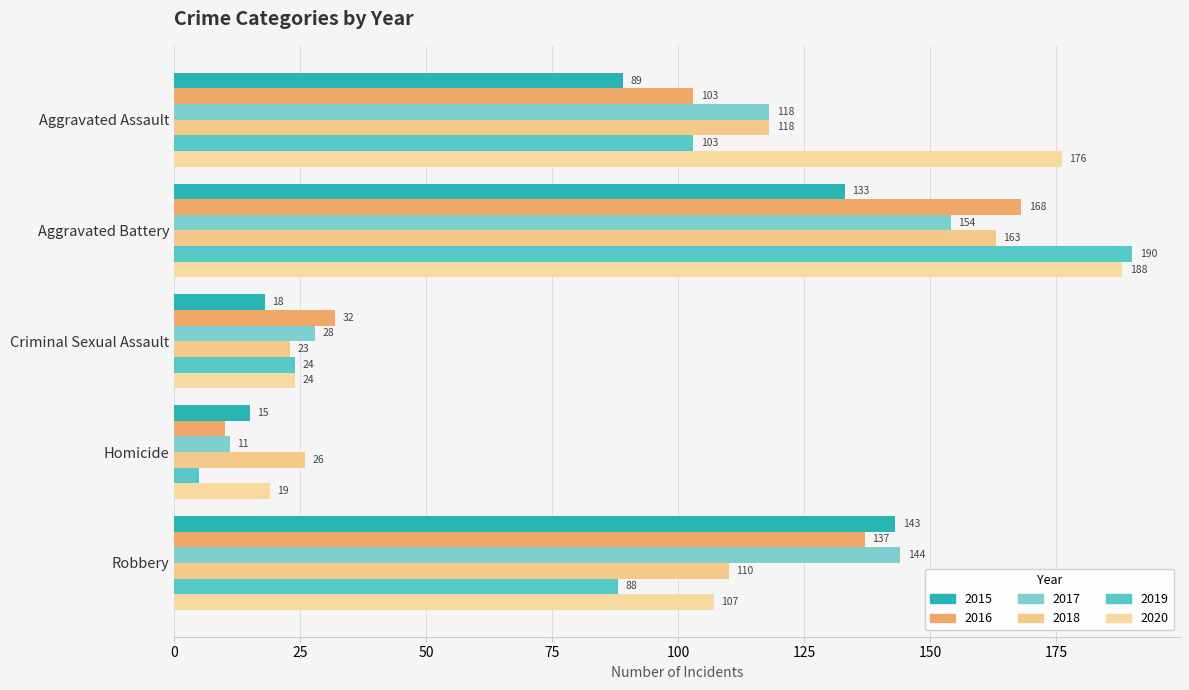

What are all the series names shown in the legend?

2015, 2016, 2017, 2018, 2019, 2020